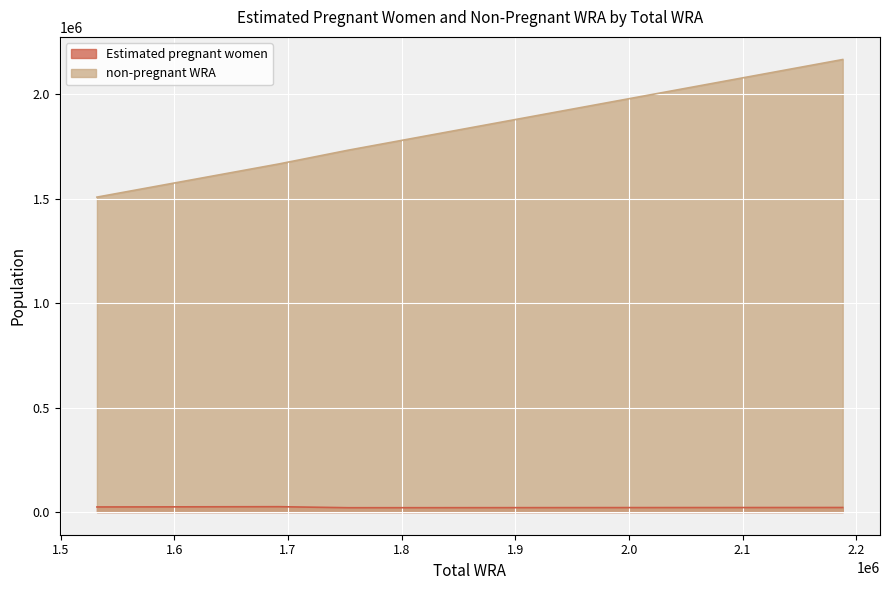

What is the maximum value for non-pregnant WRA?

2166009.8